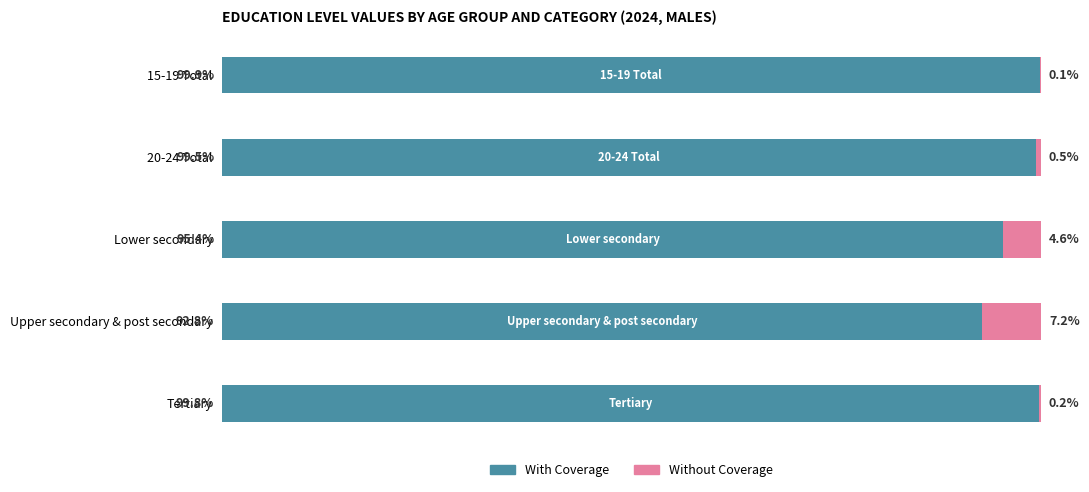

At which label does With Coverage reach its peak?

15-19 Total